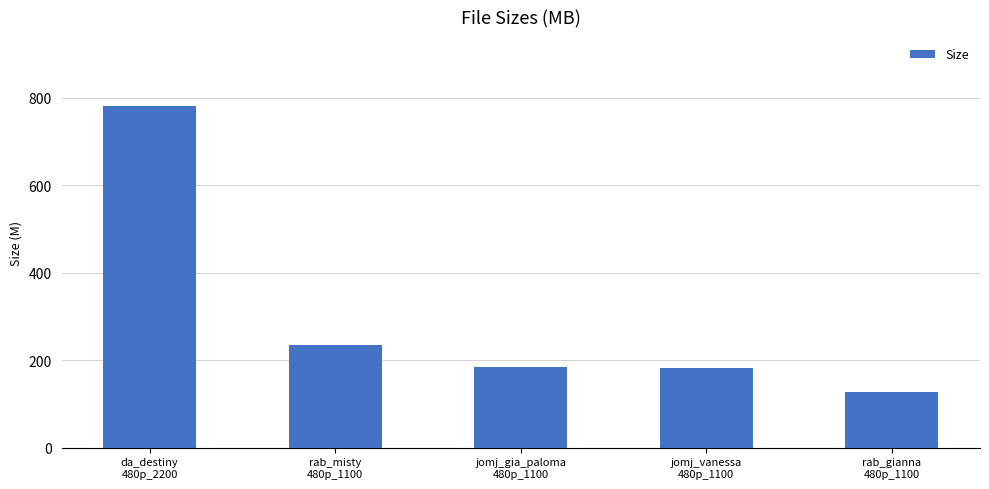

What is the label of the 4th bar from the right?

rab_misty
480p_1100